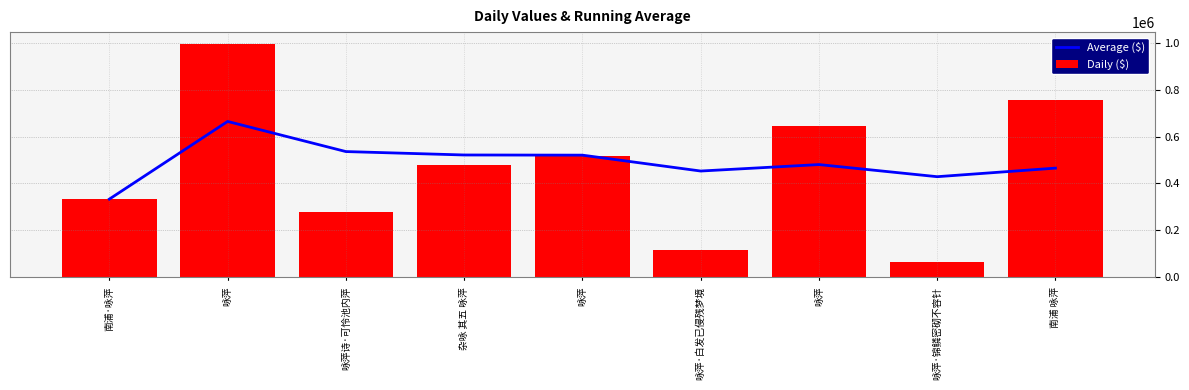

What is the label of the 3rd bar from the right?

咏萍